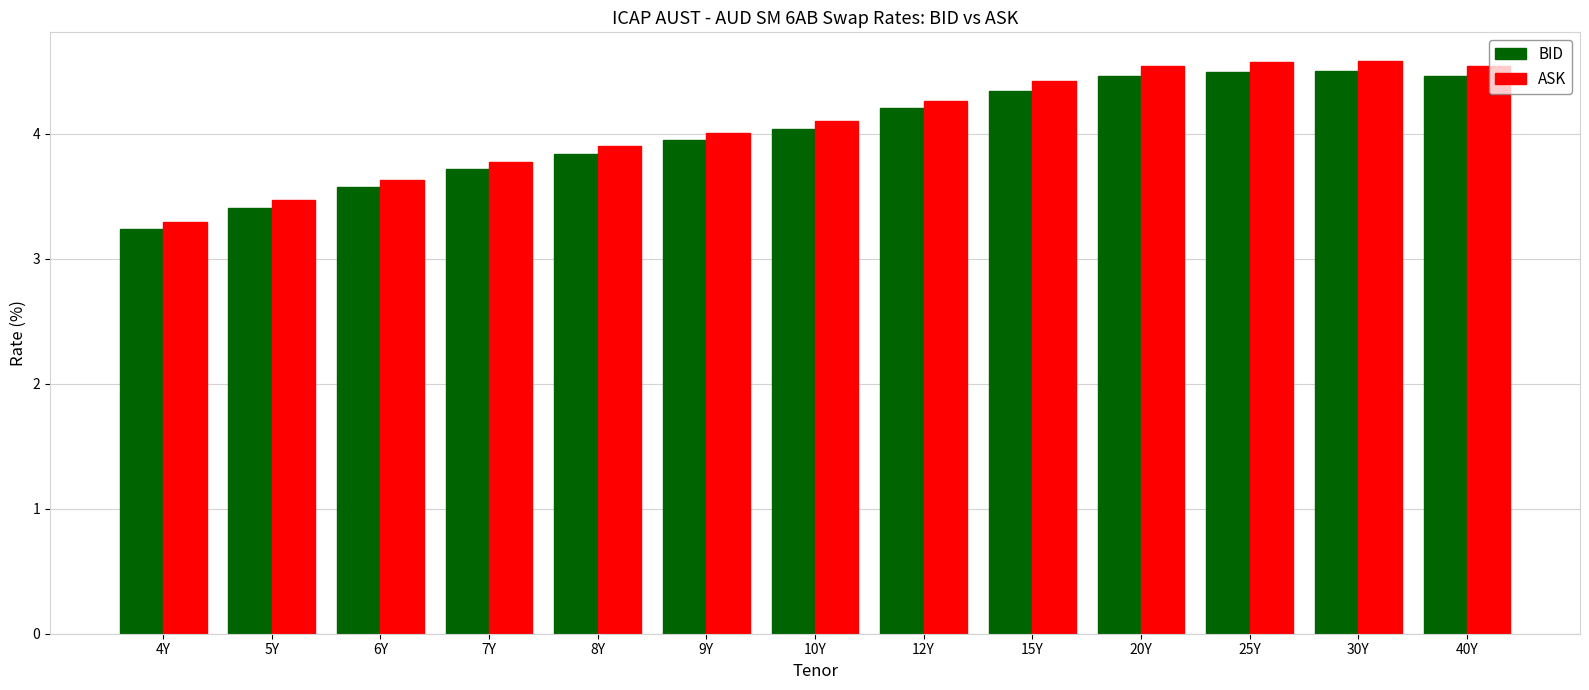

What is the total value across all series at 4Y?

6.5